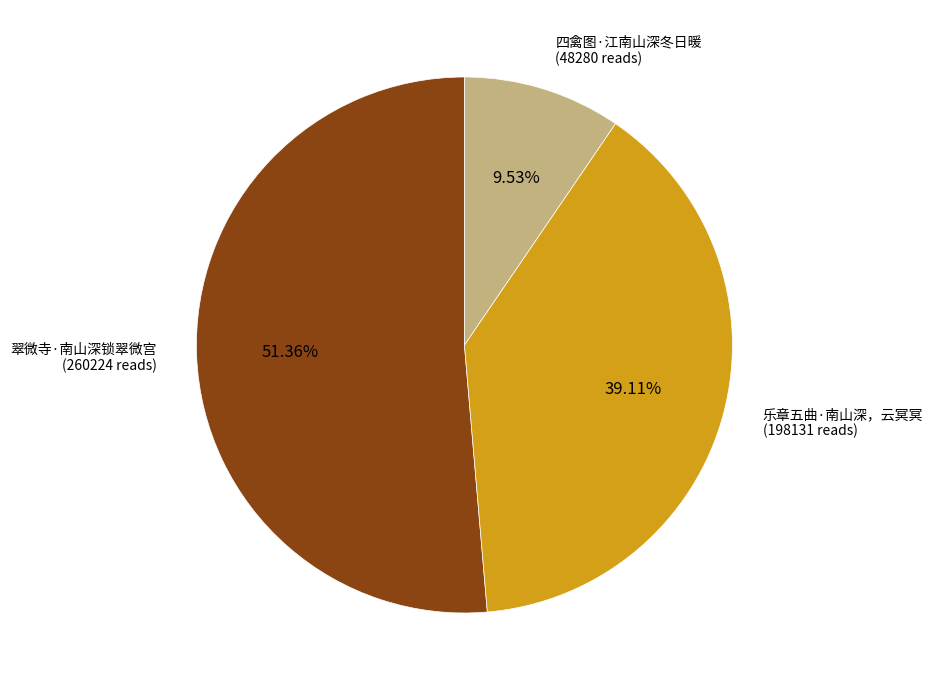

Is there a majority slice in this chart?

Yes